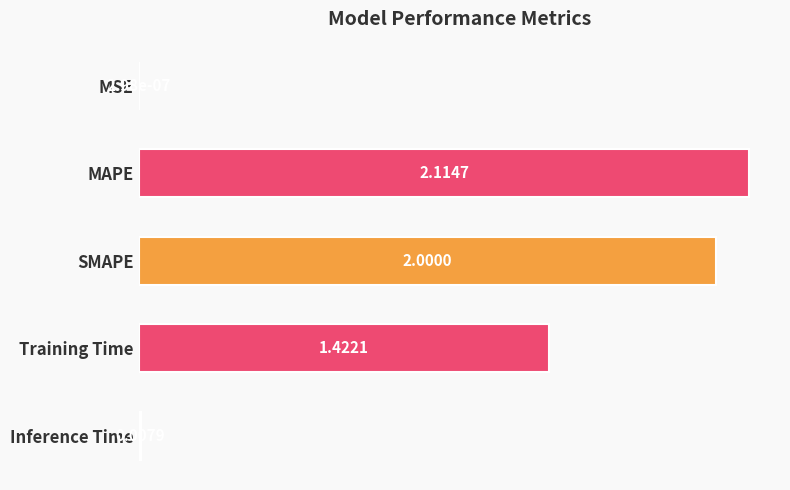

How many distinct data groups are displayed?

1